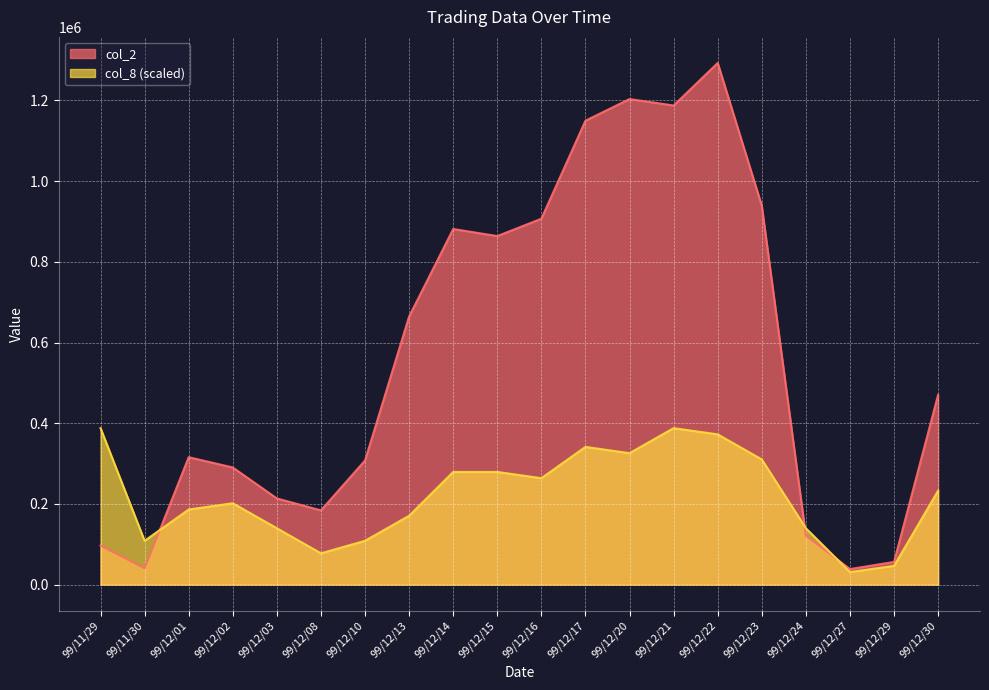

Reading left to right, what are all the values shown in this chart?

col_2: 99/11/29=96850.0	99/11/30=40350.0	99/12/01=315770.0	99/12/02=290260.0	99/12/03=213510.0	99/12/08=183980.0	99/12/10=307680.0	99/12/13=664540.0	99/12/14=881300.0	99/12/15=863800.0	99/12/16=906820.0	99/12/17=1149750.0	99/12/20=1203350.0	99/12/21=1187400.0	99/12/22=1292810.0	99/12/23=939140.0	99/12/24=121440.0	99/12/27=38500.0	99/12/29=56200.0	99/12/30=470390.0
col_8: 99/11/29=387843.0	99/11/30=108596.0	99/12/01=186164.6	99/12/02=201678.4	99/12/03=139623.5	99/12/08=77568.6	99/12/10=108596.0	99/12/13=170650.9	99/12/14=279247.0	99/12/15=279247.0	99/12/16=263733.2	99/12/17=341301.8	99/12/20=325788.1	99/12/21=387843.0	99/12/22=372329.3	99/12/23=310274.4	99/12/24=139623.5	99/12/27=31027.4	99/12/29=46541.2	99/12/30=232705.8